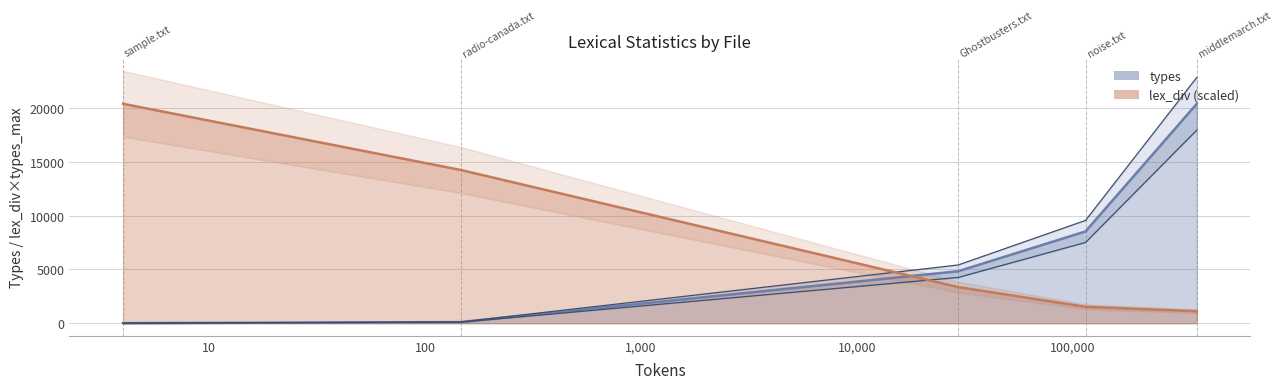

Does the chart have visible grid lines?

Yes